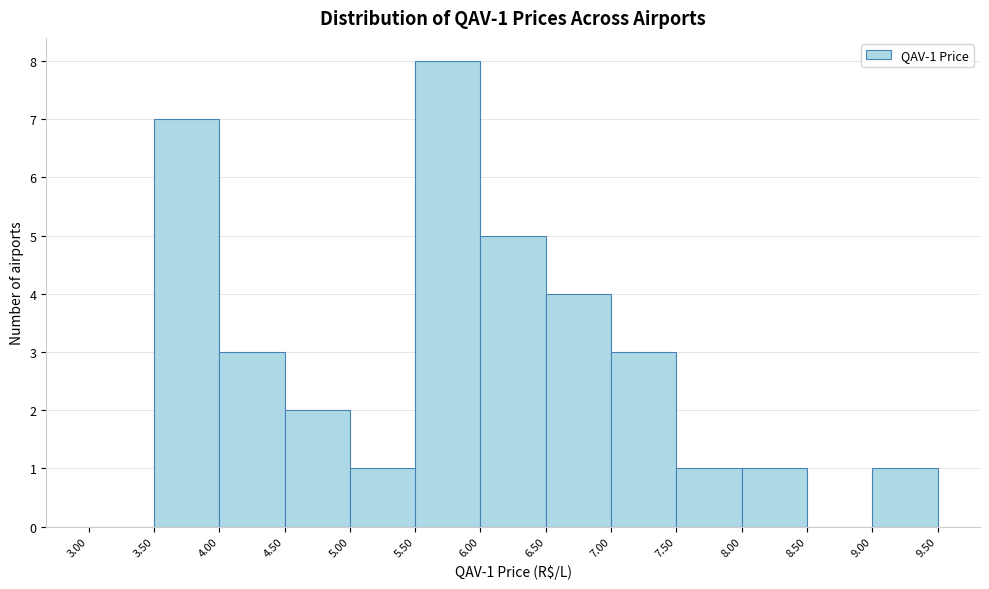

Which range on the x-axis has the tallest bar?

5.50 to 6.00